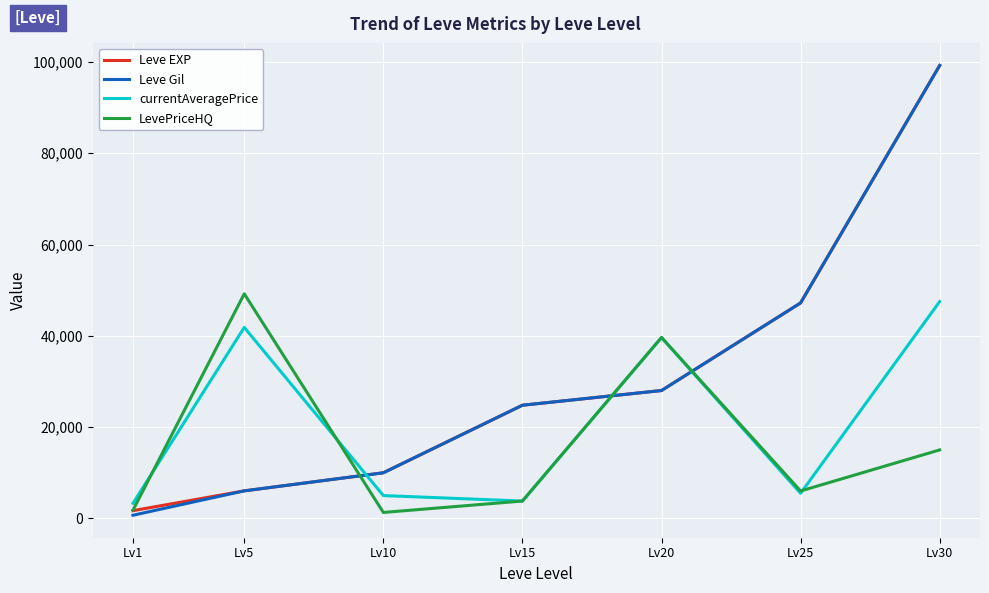

What is the maximum value for Leve EXP?

99220